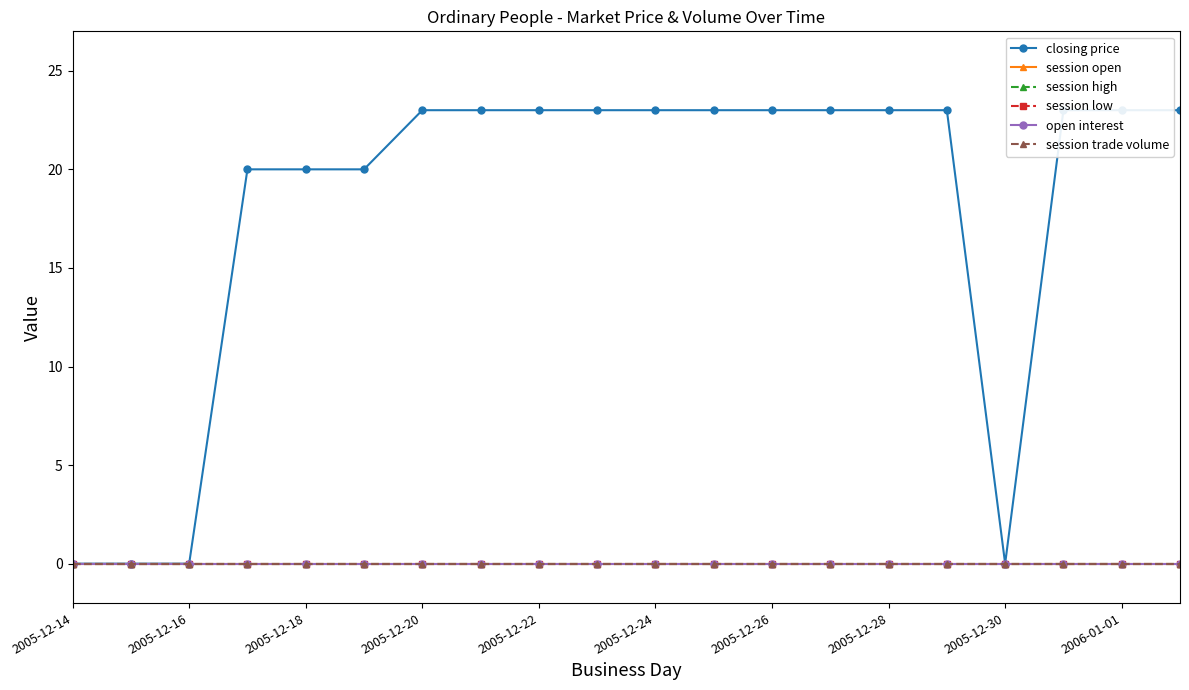

Between 2005-12-18 and 2006-01-01, which series saw the biggest shift?

closing price